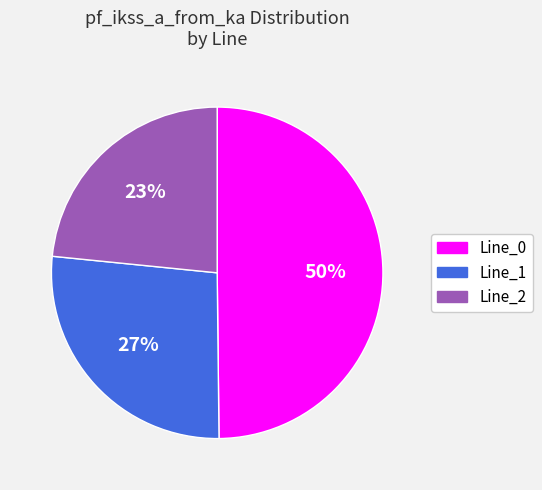

Which slice is the largest?

Line_0